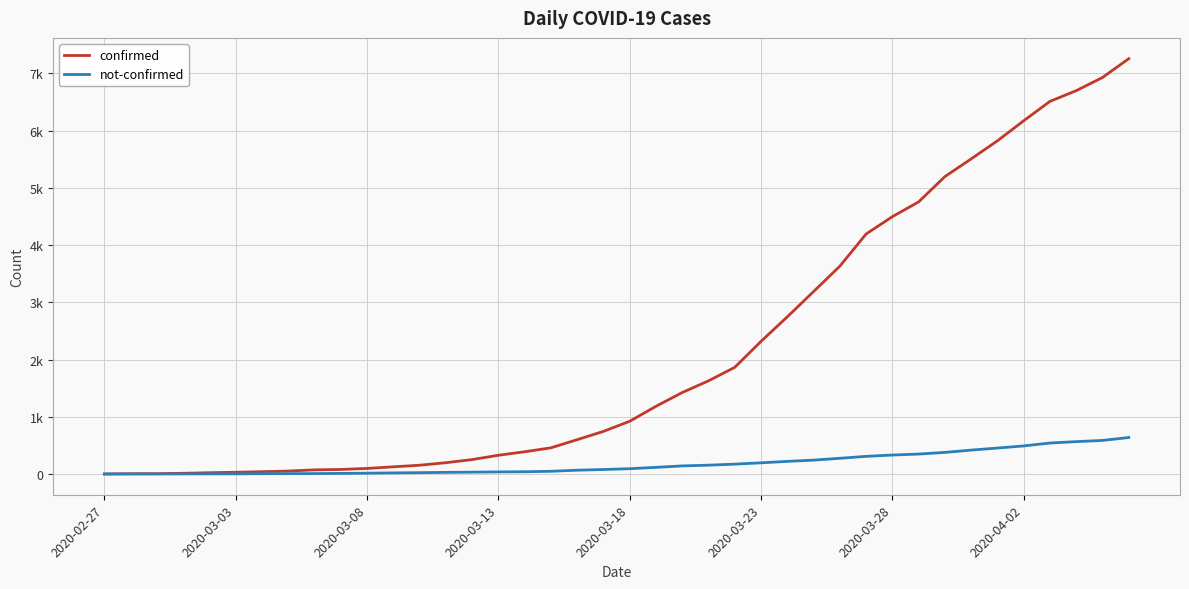

At how many categories does at least one series exceed 6262?

4